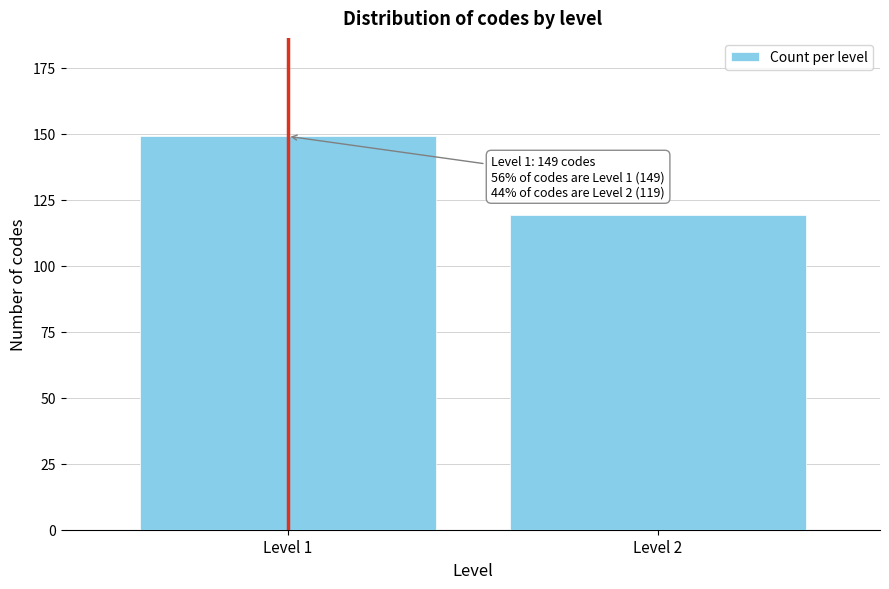

Reading right to left, what are all the values shown in this chart?

119	149